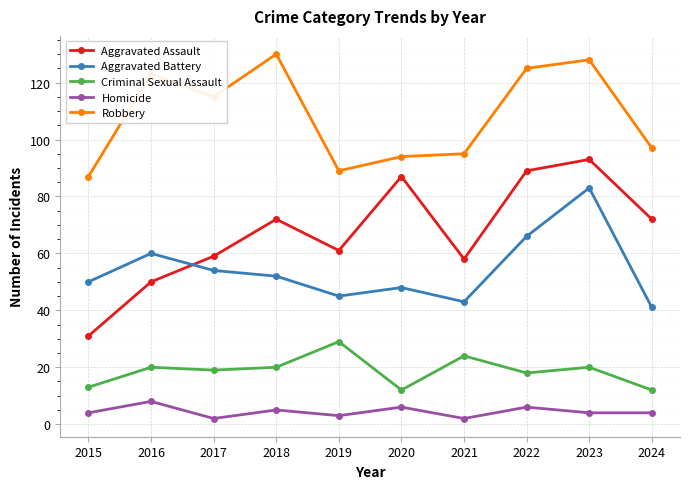

Which series has the largest range (max minus min)?

Aggravated Assault